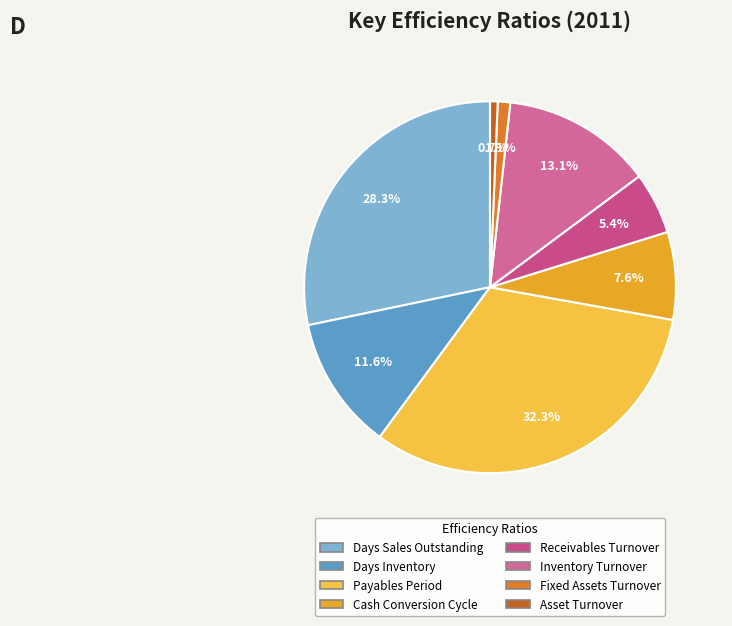

What is the change in value from Receivables Turnover to Fixed Assets Turnover?

-6.7